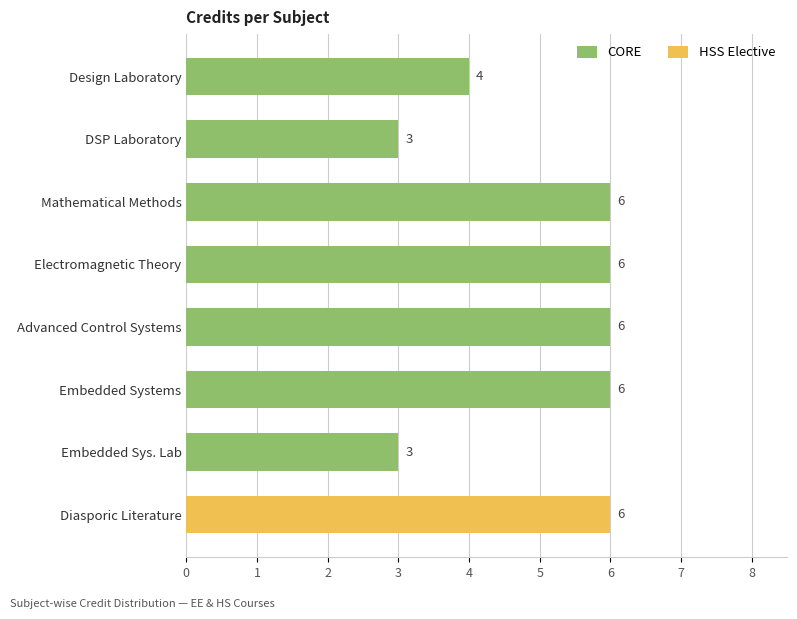

How many CORE values are between 3 and 6?

7